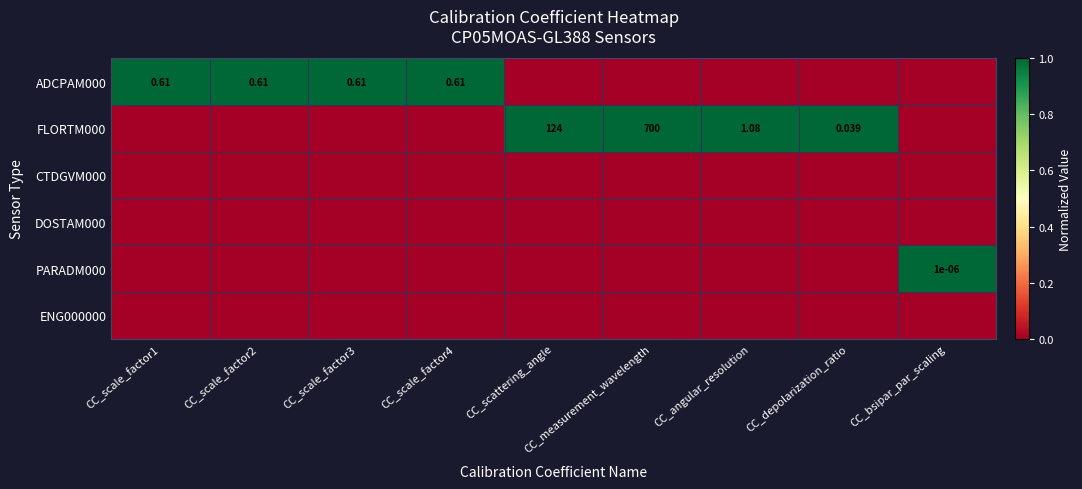

Rank the series by their maximum value, from lowest to highest.

CTDGVM000, DOSTAM000, ENG000000, ADCPAM000, FLORTM000, PARADM000